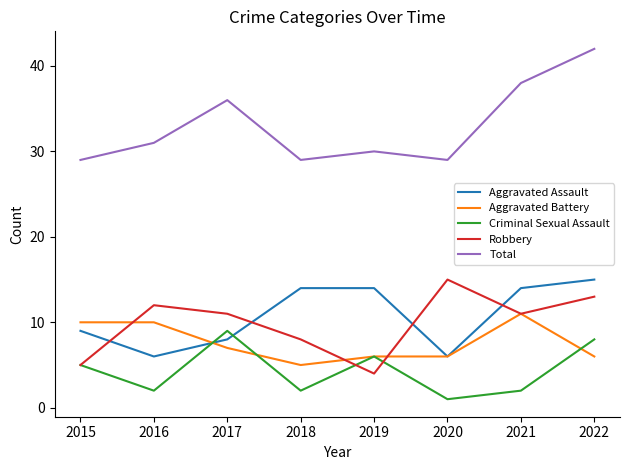

What is the sum of the Robbery values at 2016 and 2018?

20